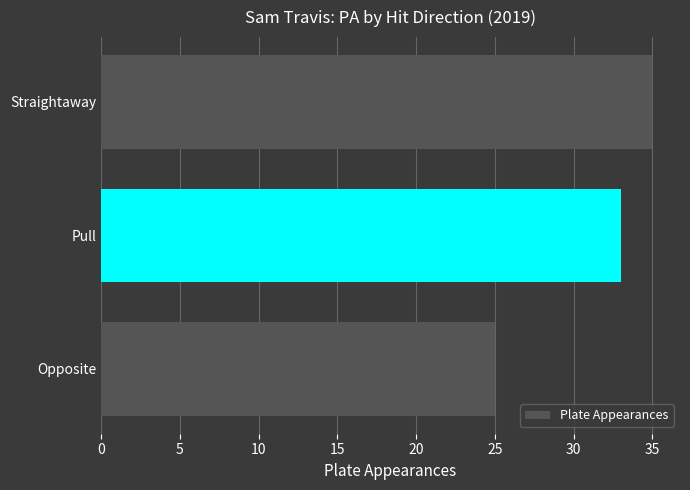

What value does the data have at Pull?

33